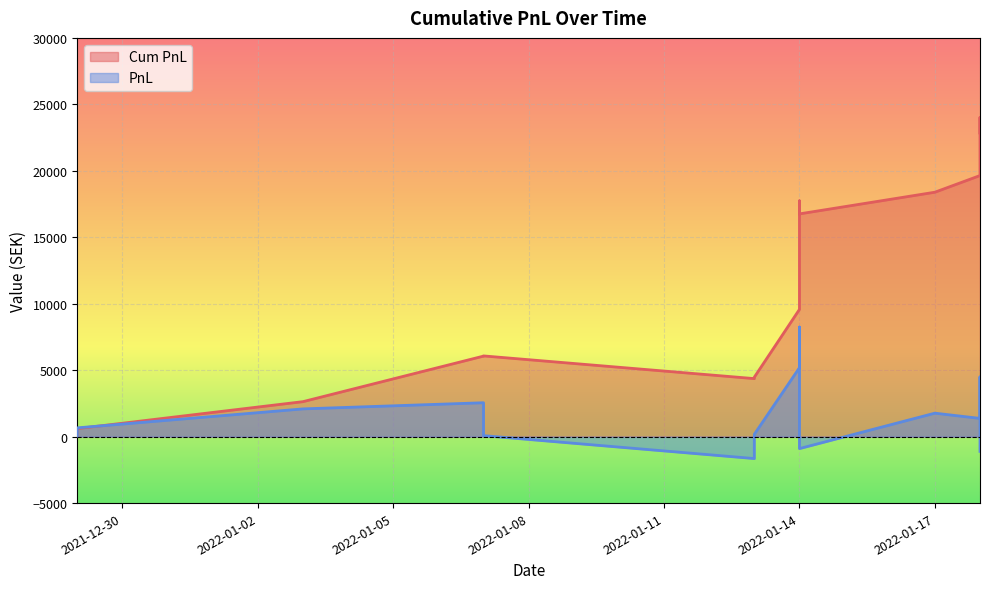

What is the difference between the maximum and minimum values in the Cum PnL series?

24016.2